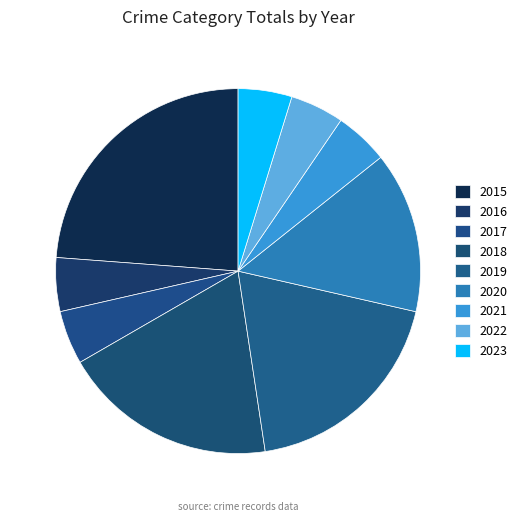

To the nearest percent, what is the difference between the largest and smallest slice percentages?

19%